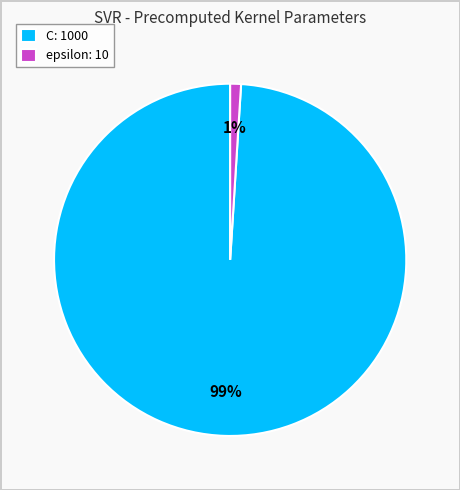

To the nearest percent, what portion does epsilon represent?

1%